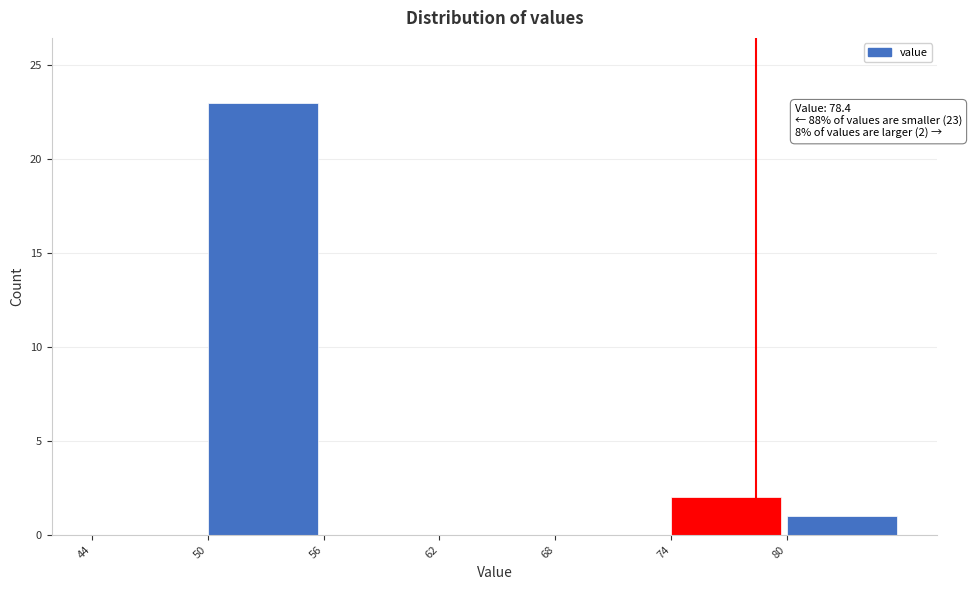

Which range on the x-axis has the tallest bar?

50 to 56